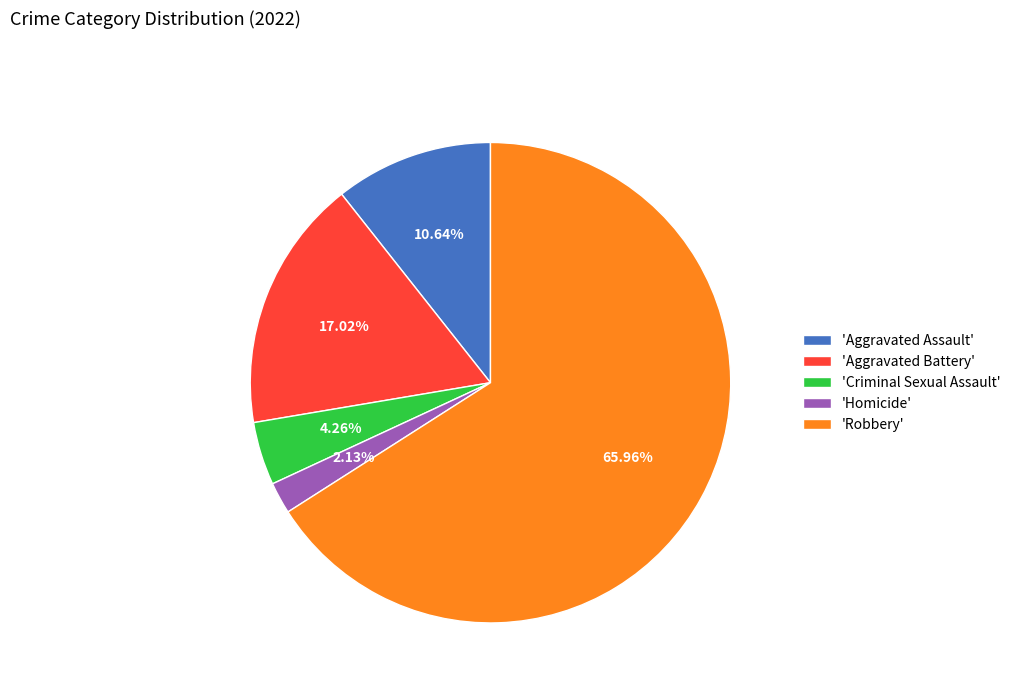

Rank the categories by value from lowest to highest.

'Homicide', 'Criminal Sexual Assault', 'Aggravated Assault', 'Aggravated Battery', 'Robbery'